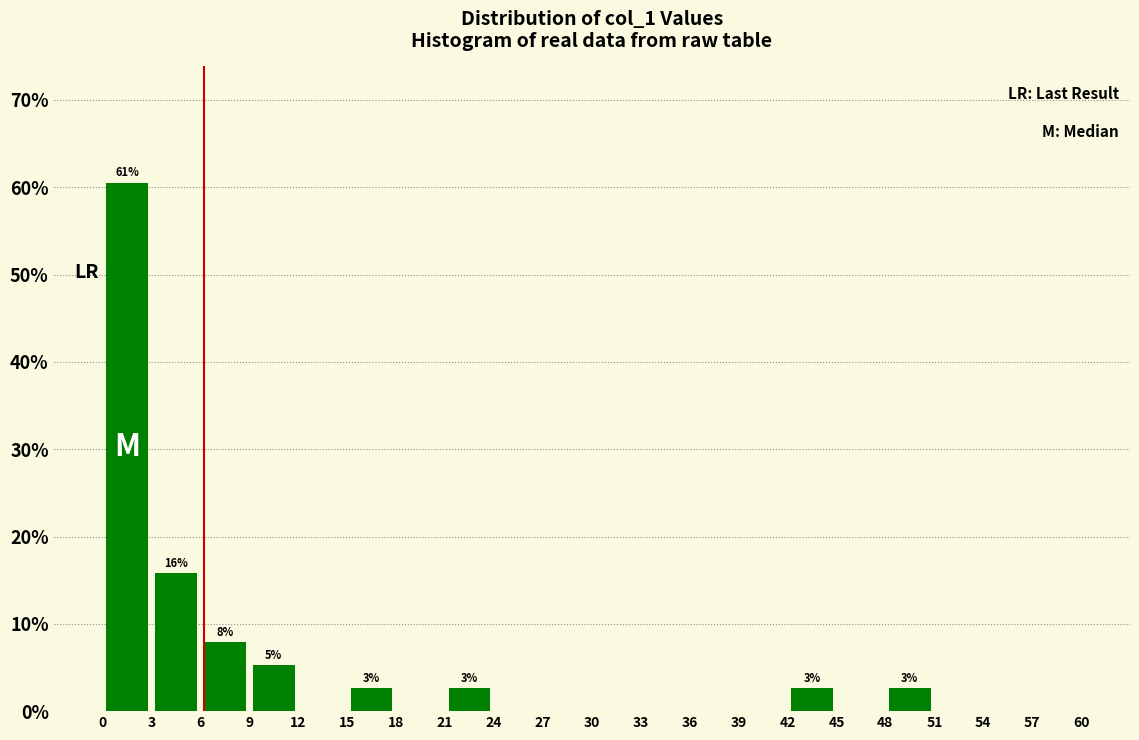

Which range on the x-axis has the tallest bar?

0 to 3